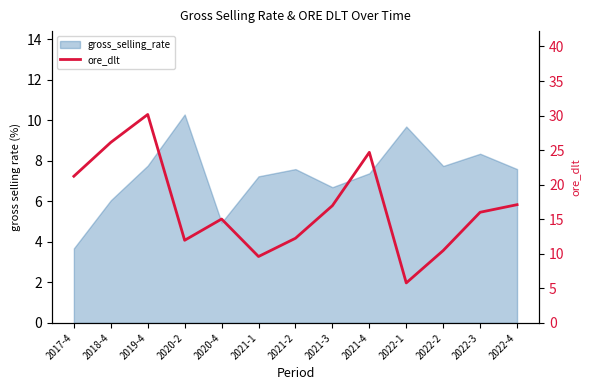

Between 2021-2 and 2022-2, which is larger?

2021-2